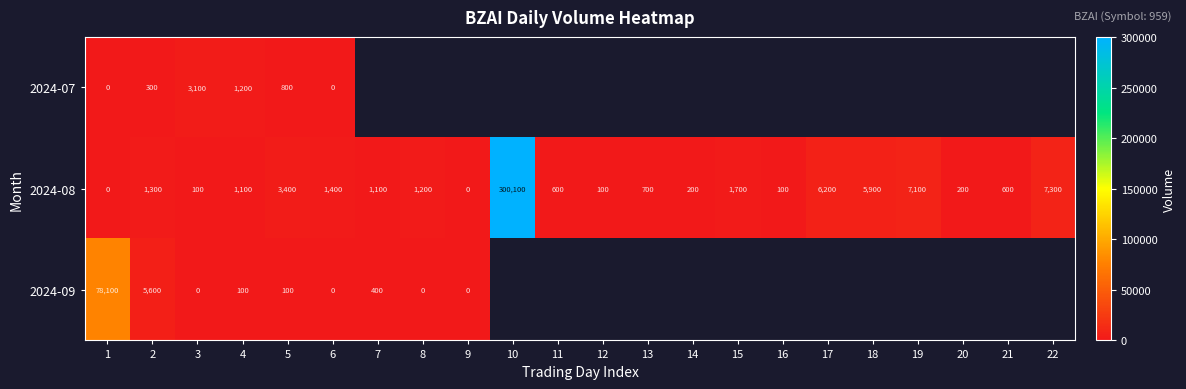

At how many categories does at least one series exceed 65252?

2